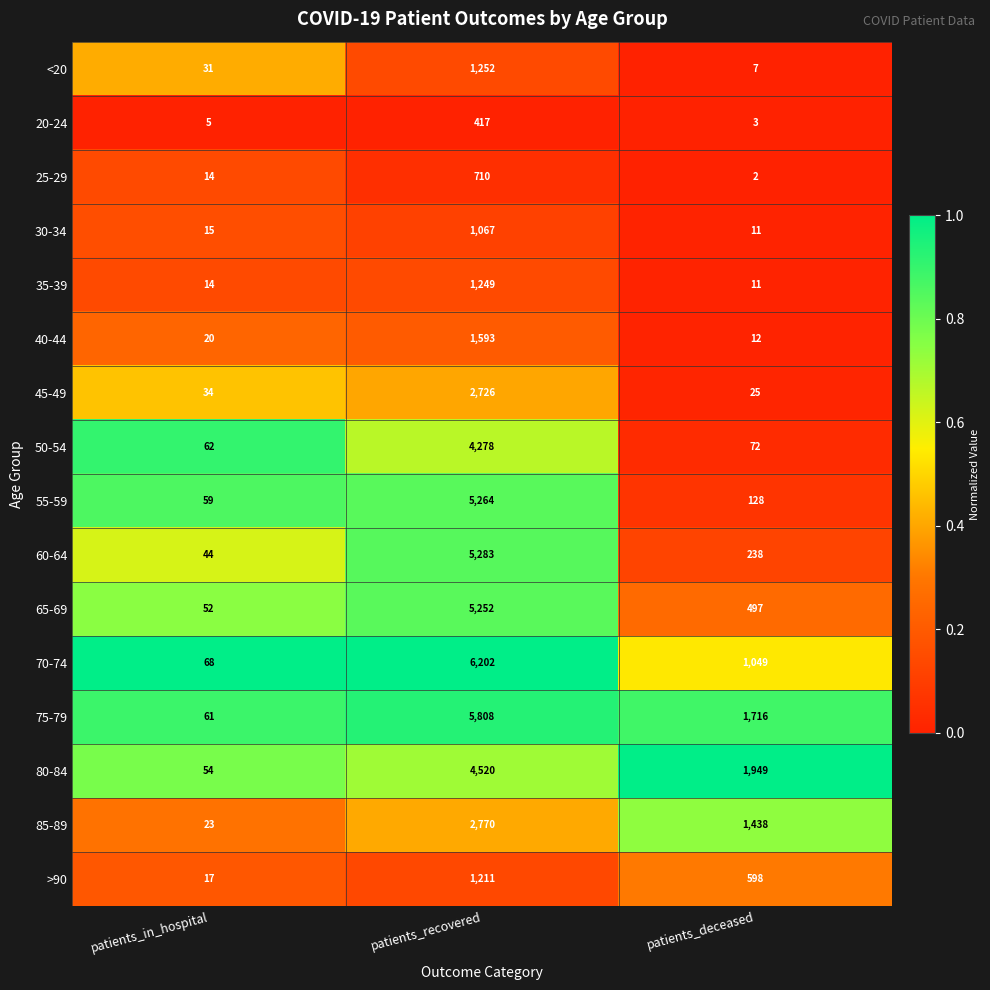

Rank the series by their maximum value, from lowest to highest.

20-24, 25-29, 30-34, >90, 35-39, <20, 40-44, 45-49, 85-89, 50-54, 80-84, 65-69, 55-59, 60-64, 75-79, 70-74